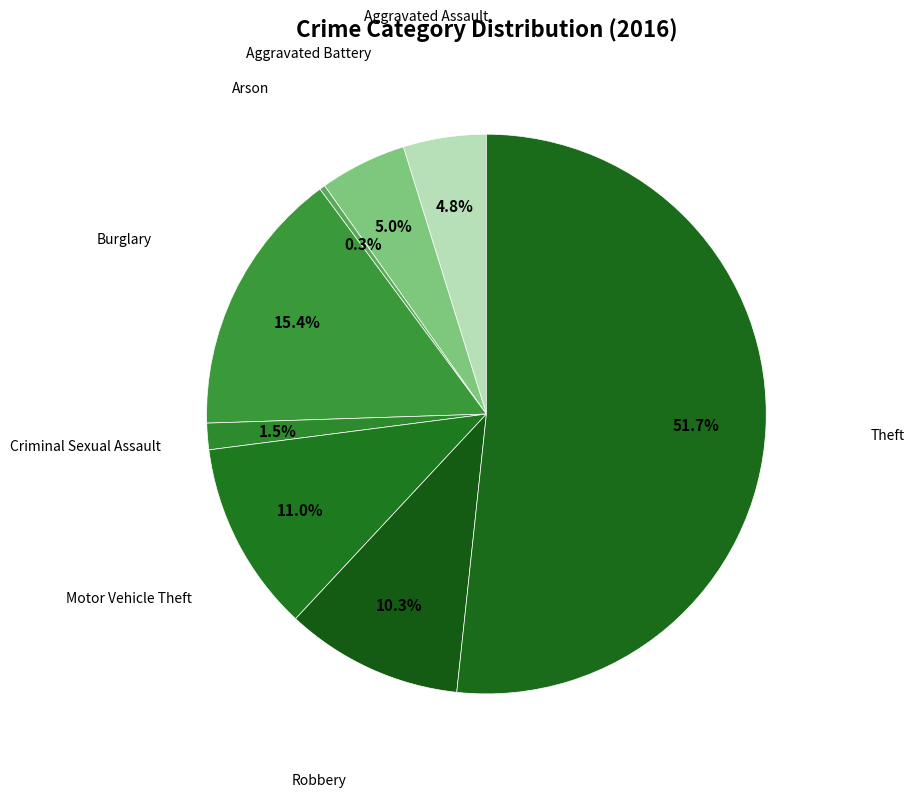

True or false: Arson accounts for 0% of the total.

True